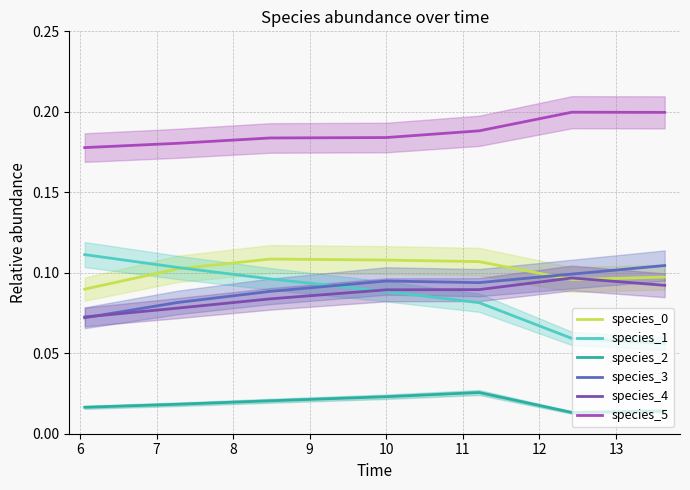

How many data points does each series have?

7